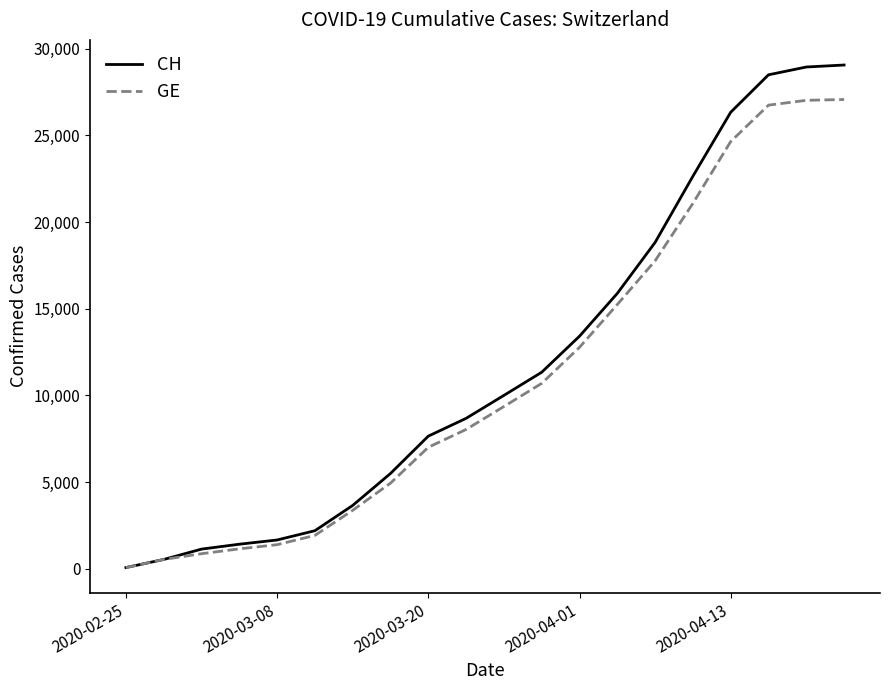

Rank the series by their maximum value, from lowest to highest.

GE, CH